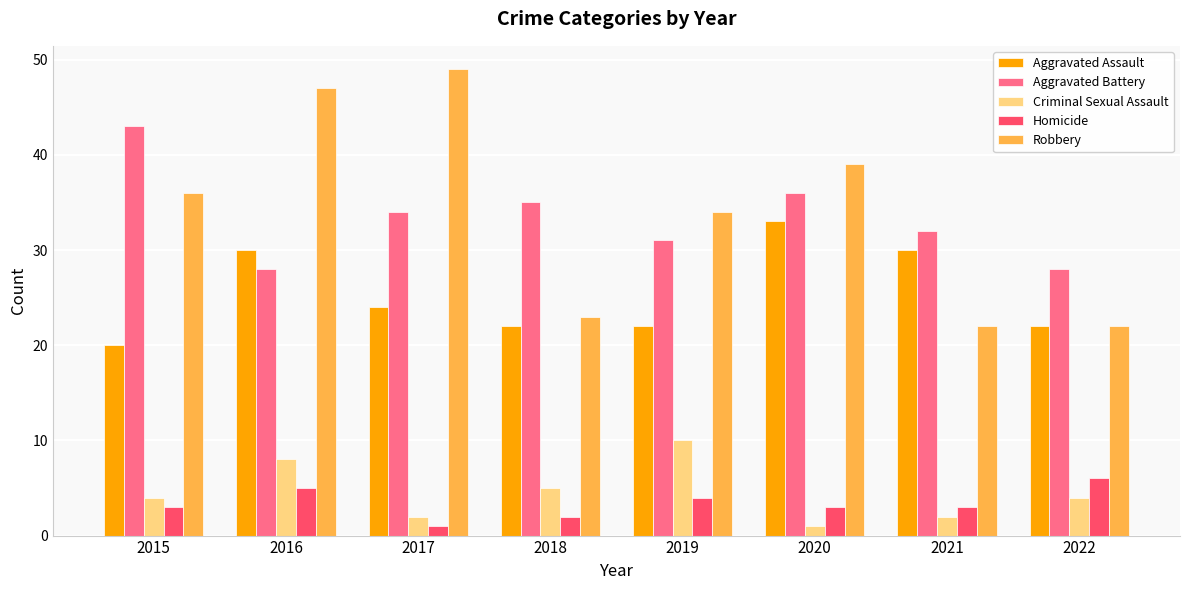

Rank the series by their maximum value, from highest to lowest.

Robbery, Aggravated Battery, Aggravated Assault, Criminal Sexual Assault, Homicide